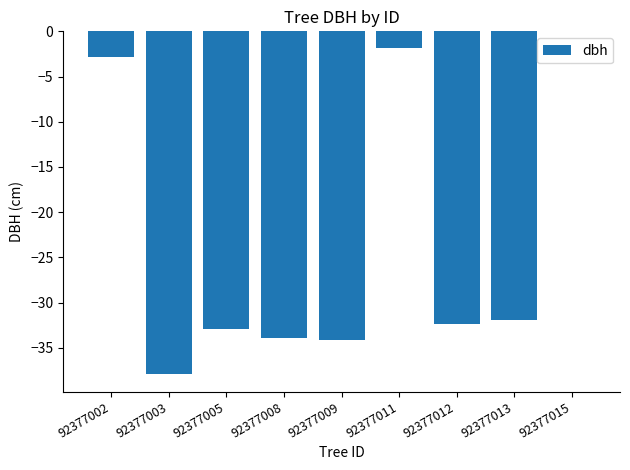

True or false: the data shows 24.6 at 92377015.

False